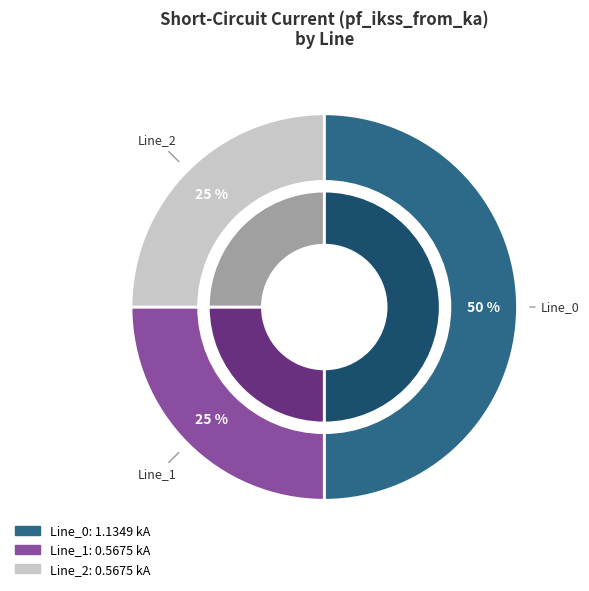

What percentage is the Line_0 slice, to the nearest percent?

50%